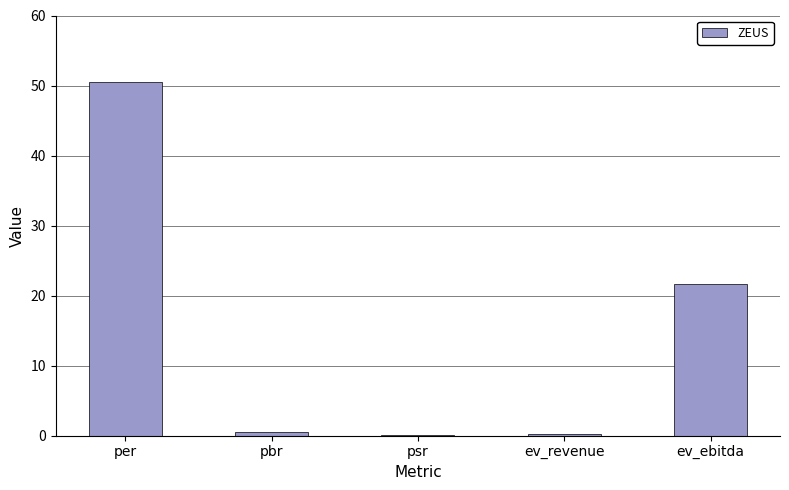

True or false: the data shows 24.3 at per.

False